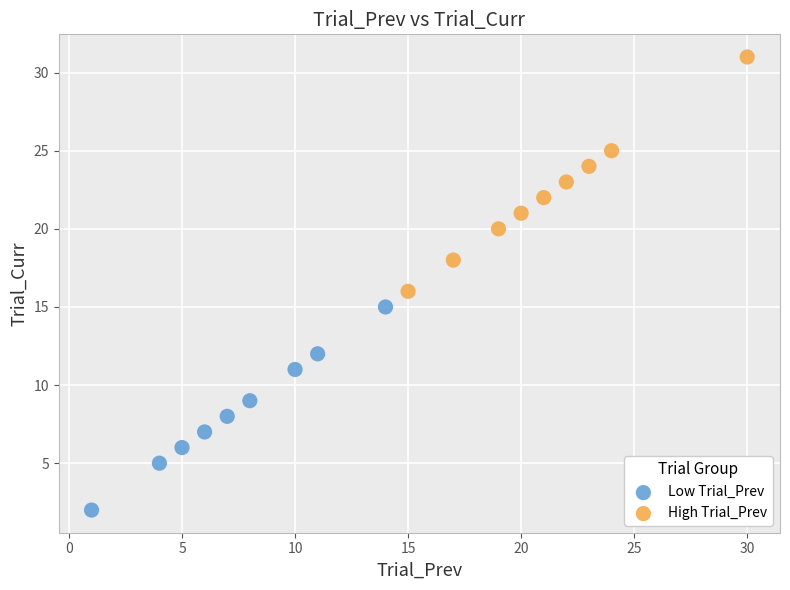

Which series contains the highest Y value?

High Trial_Prev